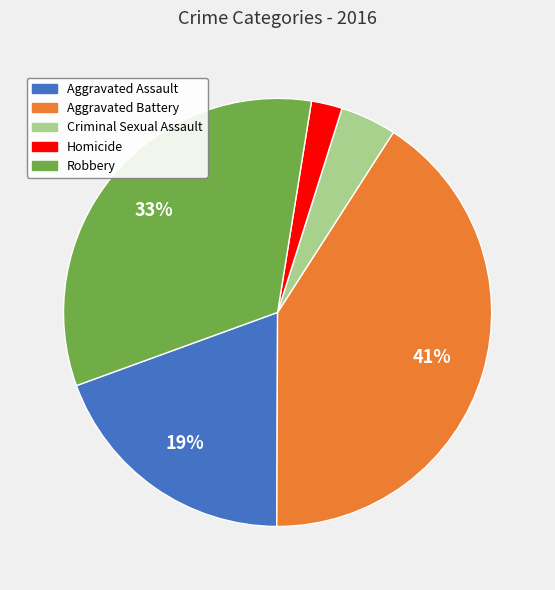

Rank the categories by value from highest to lowest.

Aggravated Battery, Robbery, Aggravated Assault, Criminal Sexual Assault, Homicide